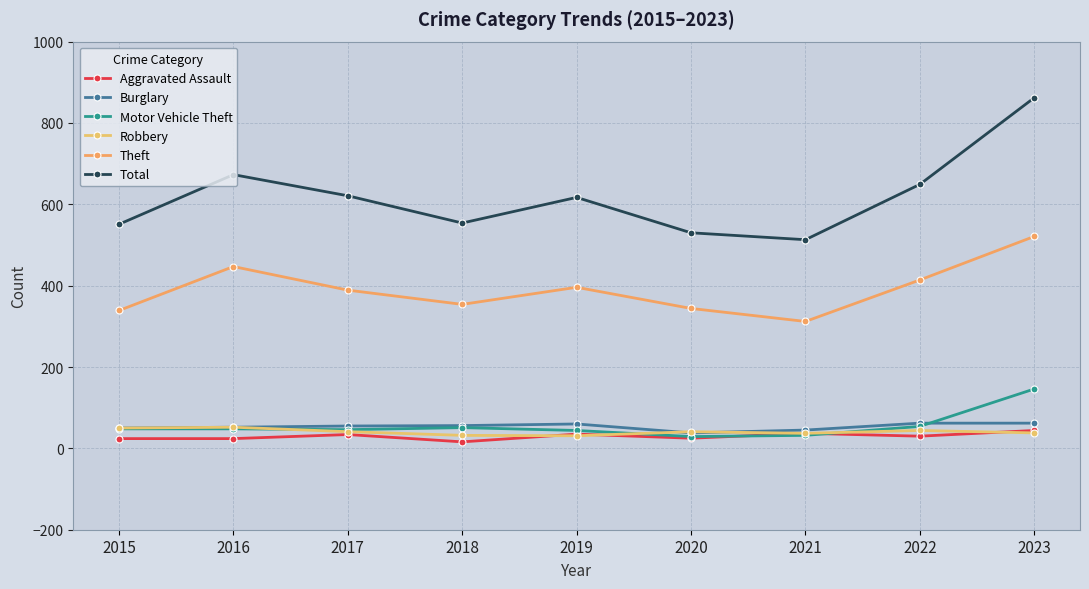

What is the approximate value of Burglary at 2022, to the nearest 10?

60